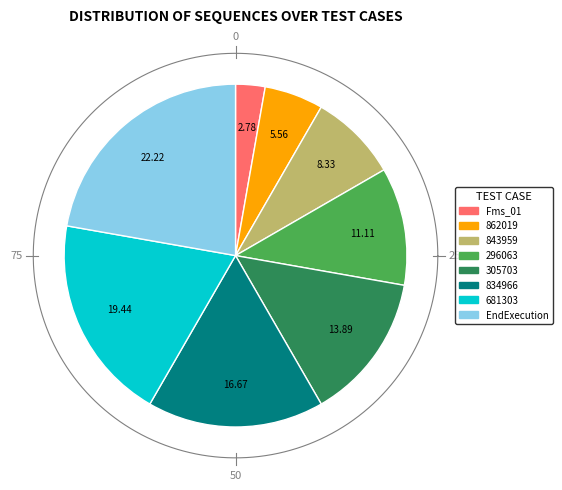

True or false: 843959 accounts for 20% of the total.

False